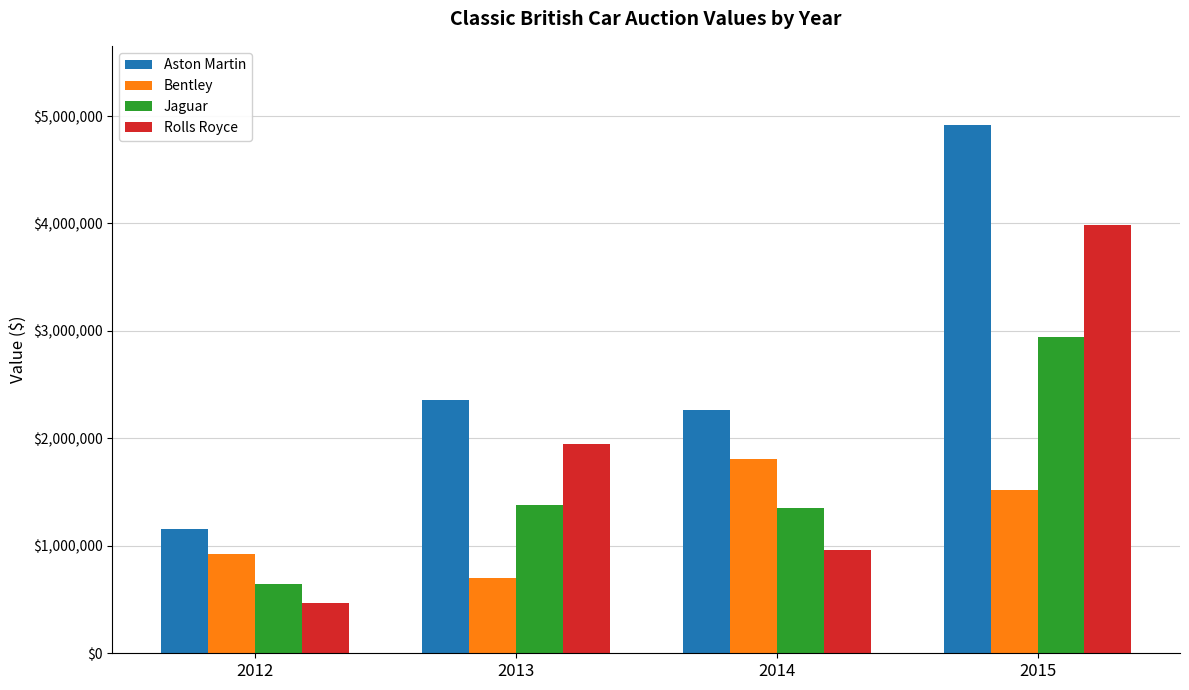

At which label does Bentley reach its peak?

2014